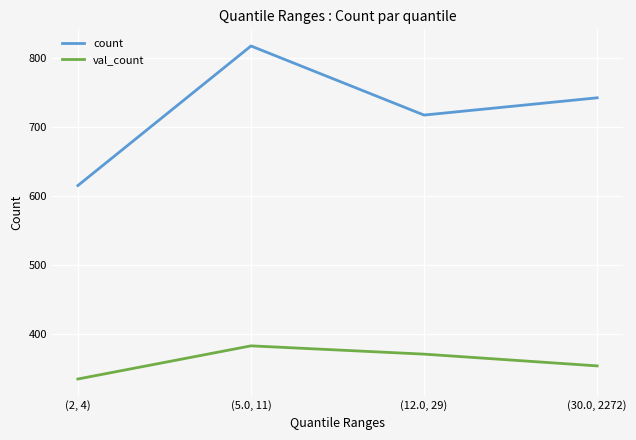

What is the total value across all series at (12.0, 29)?

1088